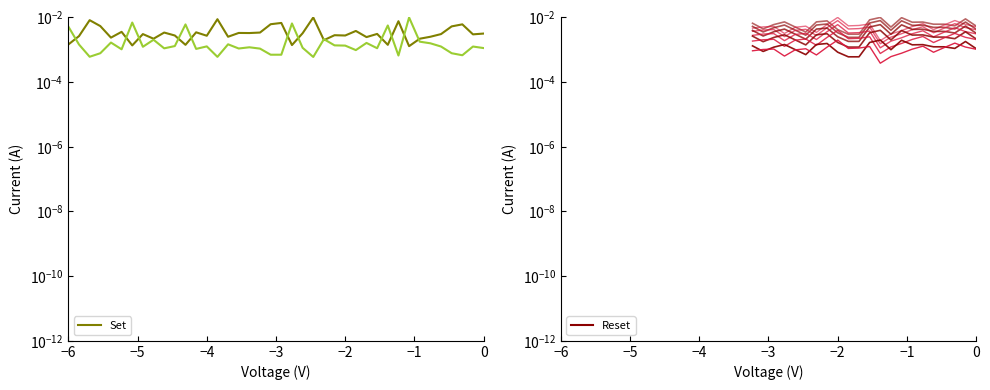

At which category does the chart reach its minimum across all series?

24